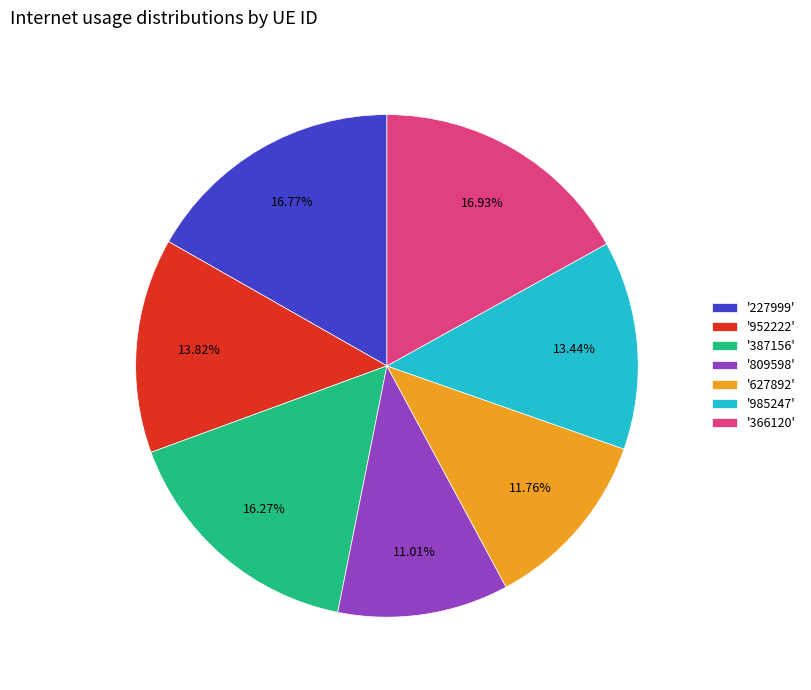

Which has a higher value, '366120' or '985247'?

'366120'